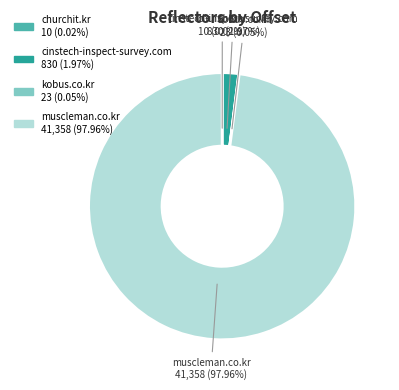

Is there any slice that represents more than half of the pie?

Yes